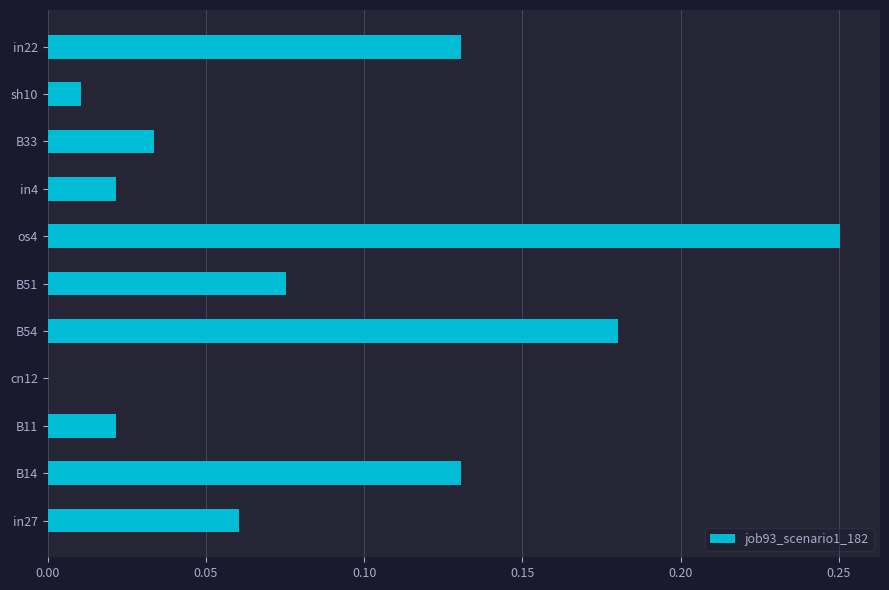

The chart shows a value of 0.2 at B14. True or false?

False